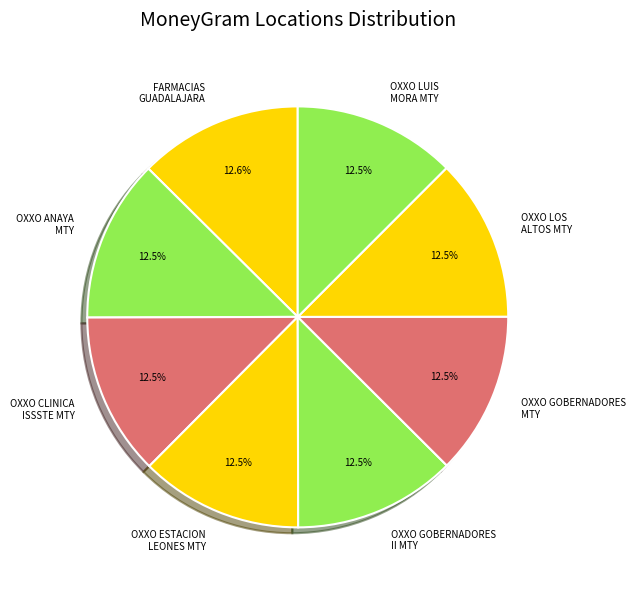

What is the ratio of the value at OXXO GOBERNADORES II MTY to the value at OXXO ANAYA MTY?

1.0